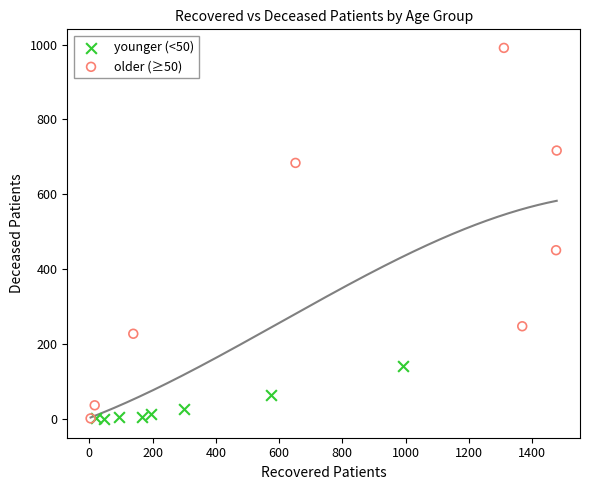

Which series reaches the maximum Y coordinate?

older (≥50)